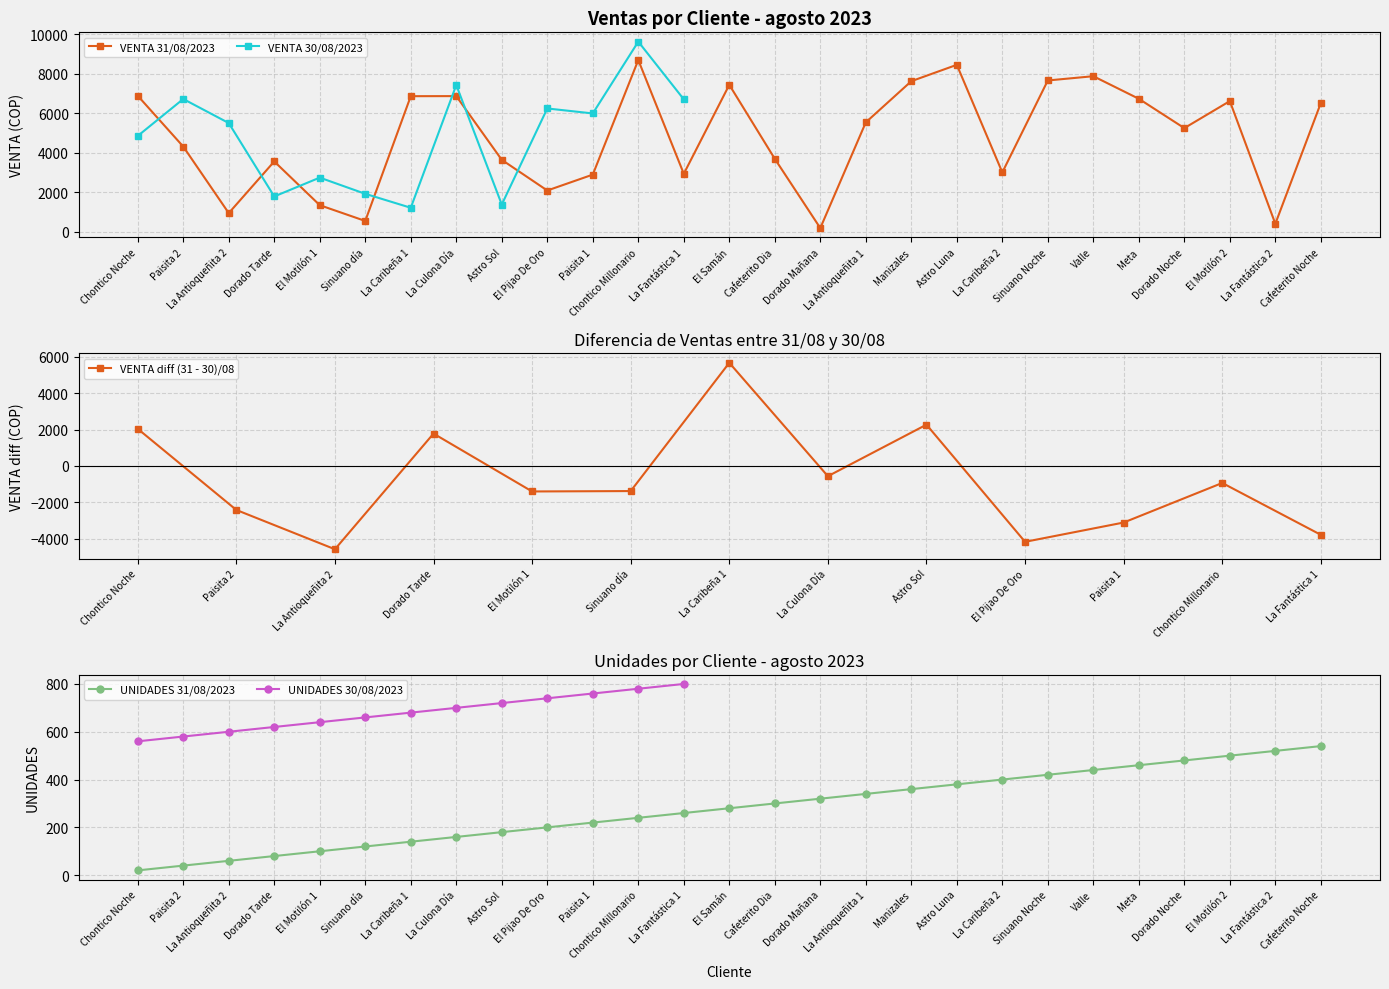

Between which two adjacent categories do VENTA_agosto and UNIDADES_agosto first intersect?

Cafeterito Dia and Dorado Mañana